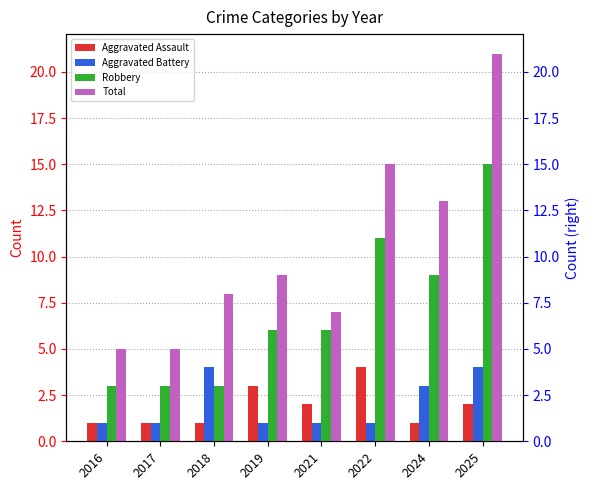

Which series has the widest spread of values?

Total